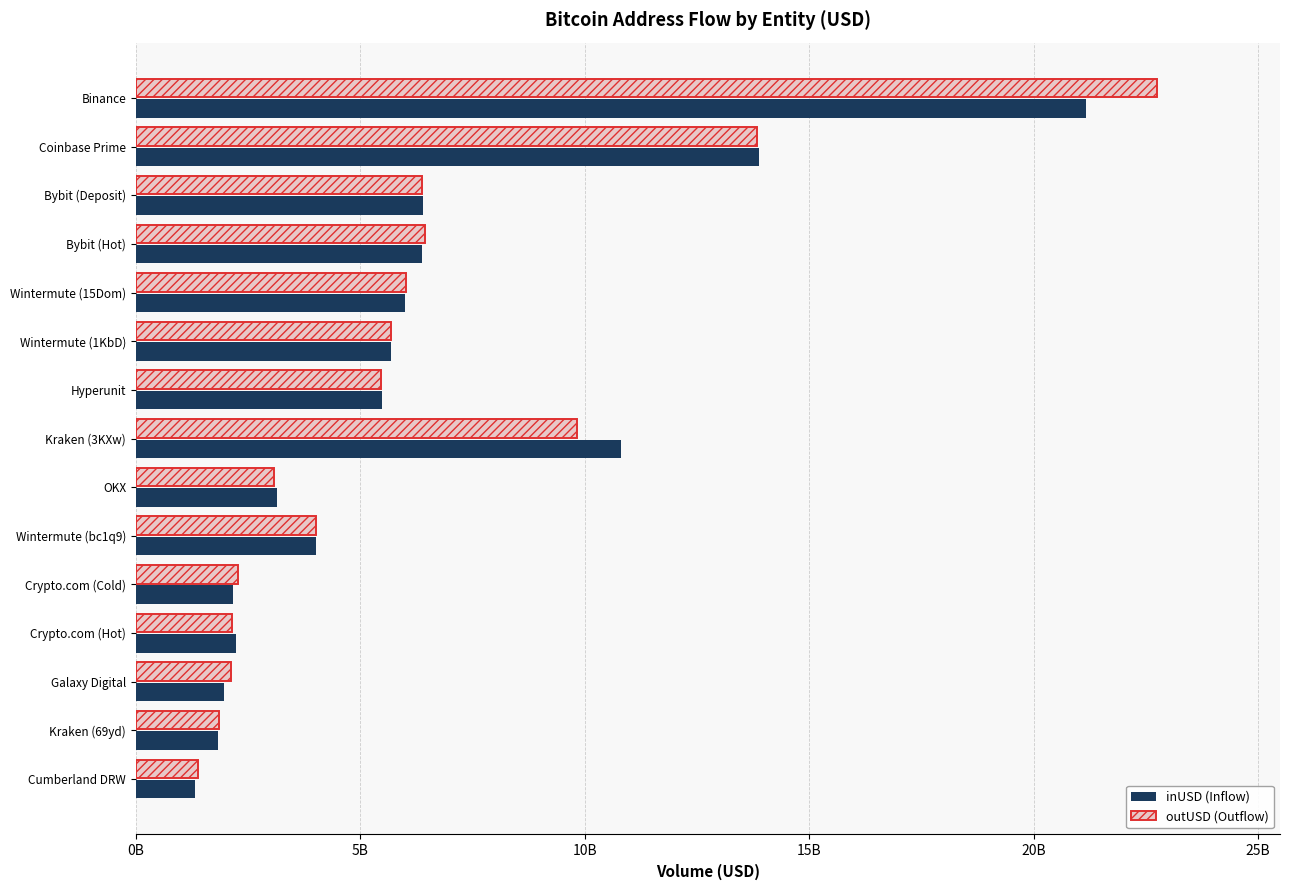

How many groups of bars are there?

15